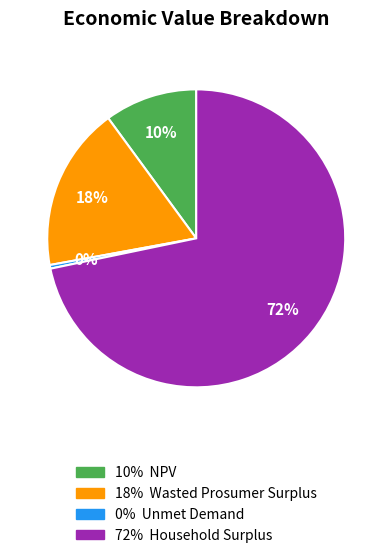

Which has a higher value, 72% Household Surplus or 18% Wasted Prosumer Surplus?

72% Household Surplus